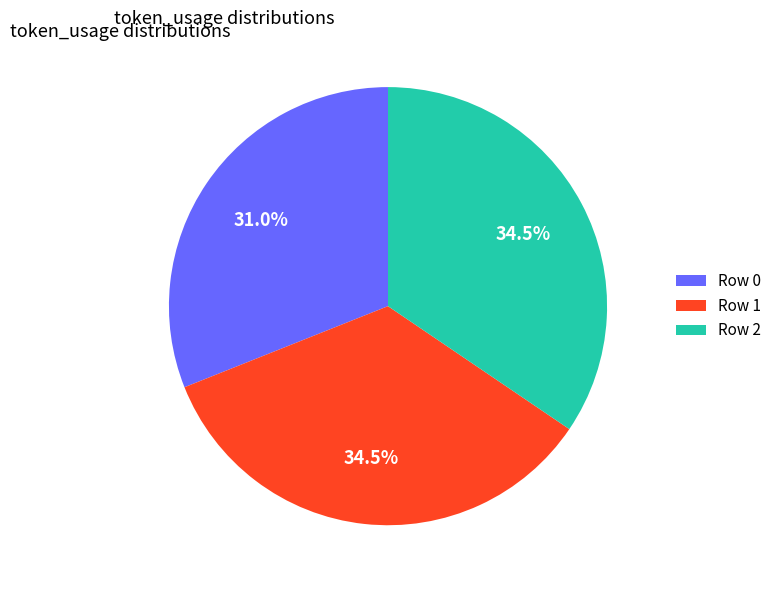

Combined, do Row 0 and Row 1 account for over 50%?

Yes